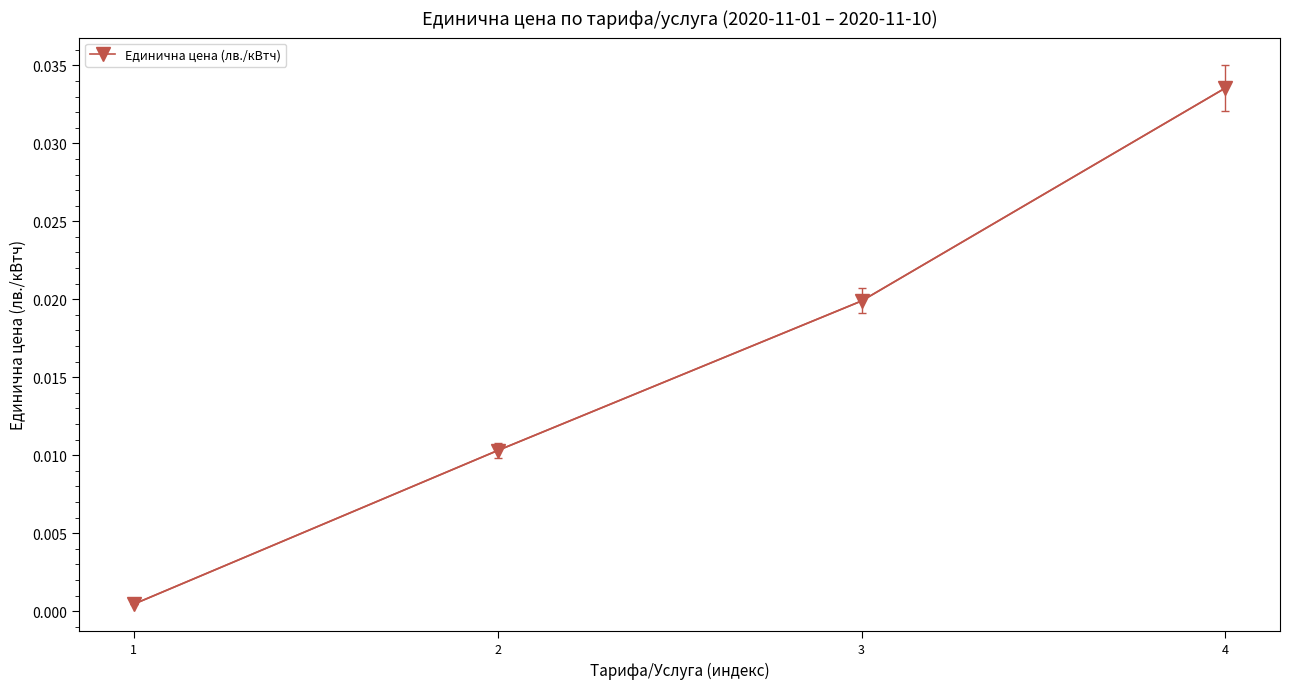

How many distinct data groups are displayed?

1